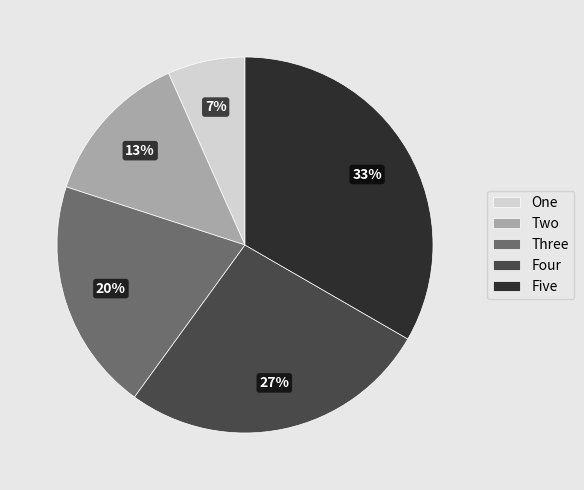

The Two slice represents 13% of the pie. True or false?

True